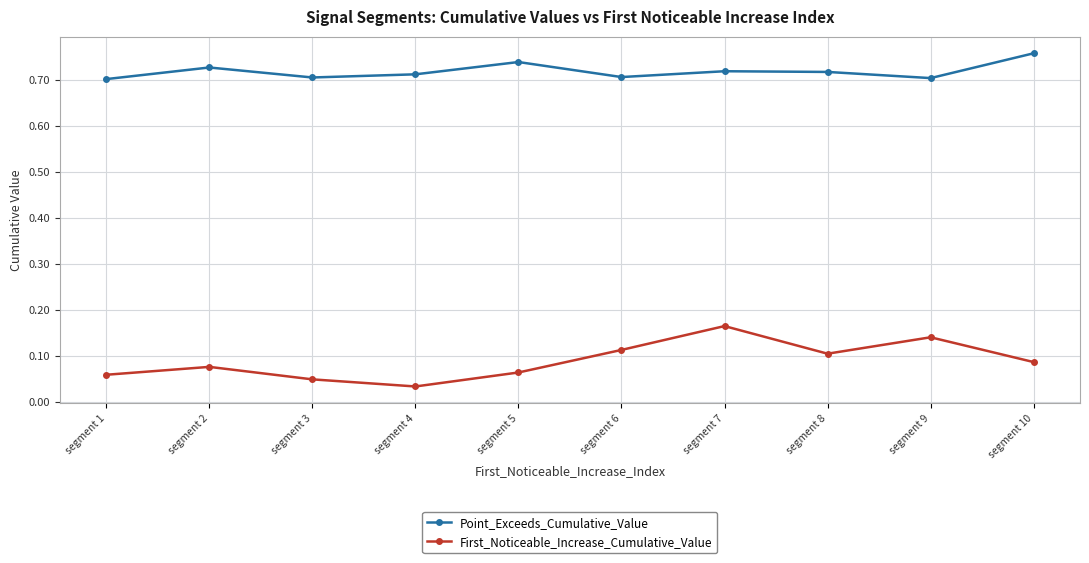

At which category does the chart reach its peak across all series?

segment 10